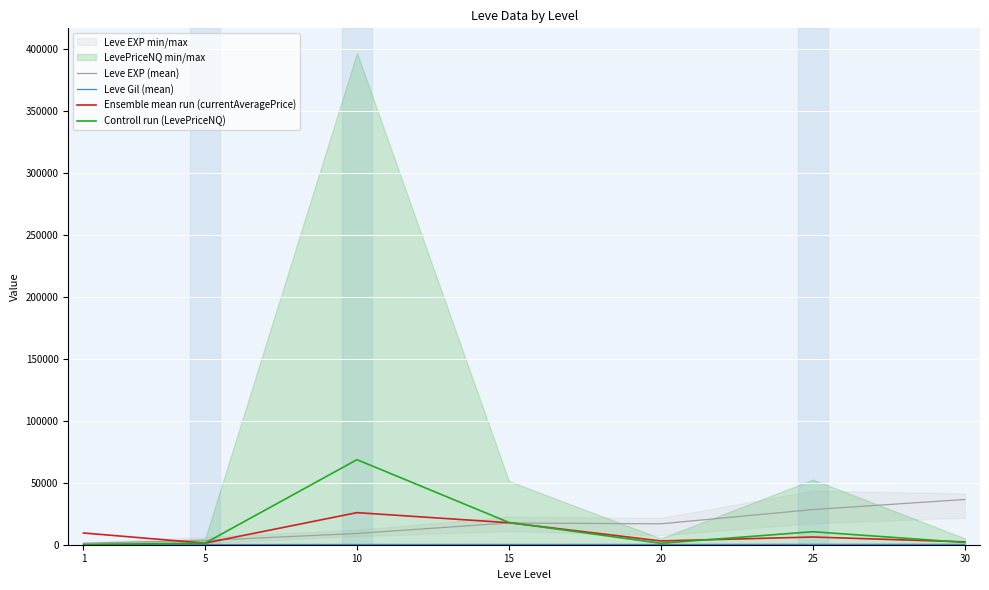

What is the total value across all series at 25?

45424.6